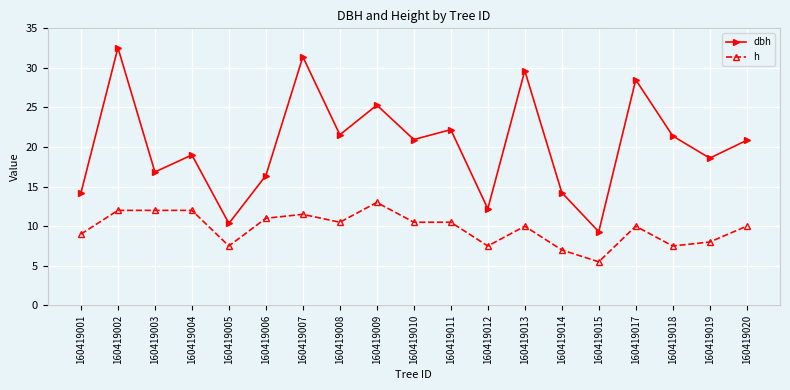

True or false: dbh and h cross at least once.

False